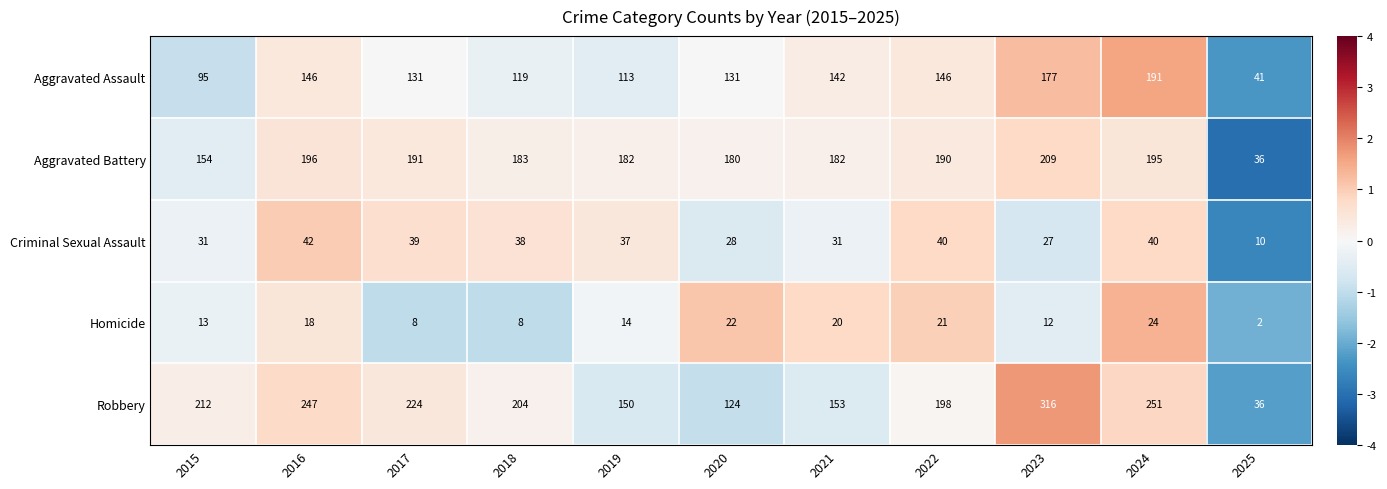

The Homicide series shows 21 at 2022. True or false?

True